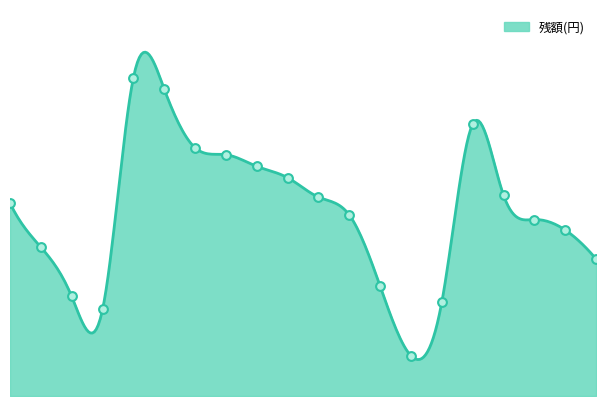

What is the change in value from 2020/03/11 to 2020/04/06?

-1199